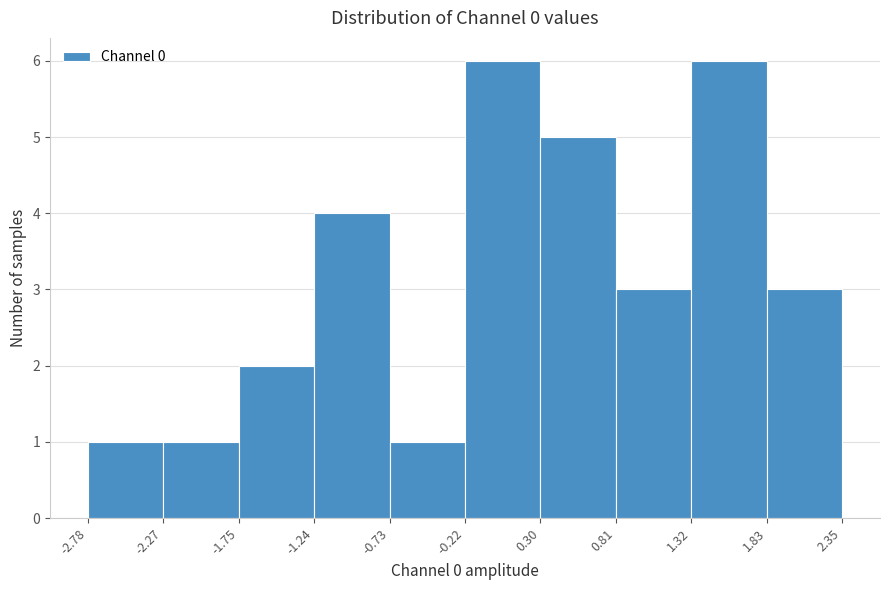

Reading left to right, transcribe this chart: for each bar, give the range it covers on the x-axis and its height. The values are not printed on the chart, so give them approximately, as read against the axis.

-2.78 to -2.27: 1
-2.27 to -1.75: 1
-1.75 to -1.24: 2
-1.24 to -0.73: 4
-0.73 to -0.22: 1
-0.22 to 0.30: 6
0.30 to 0.81: 5
0.81 to 1.32: 3
1.32 to 1.83: 6
1.83 to 2.35: 3